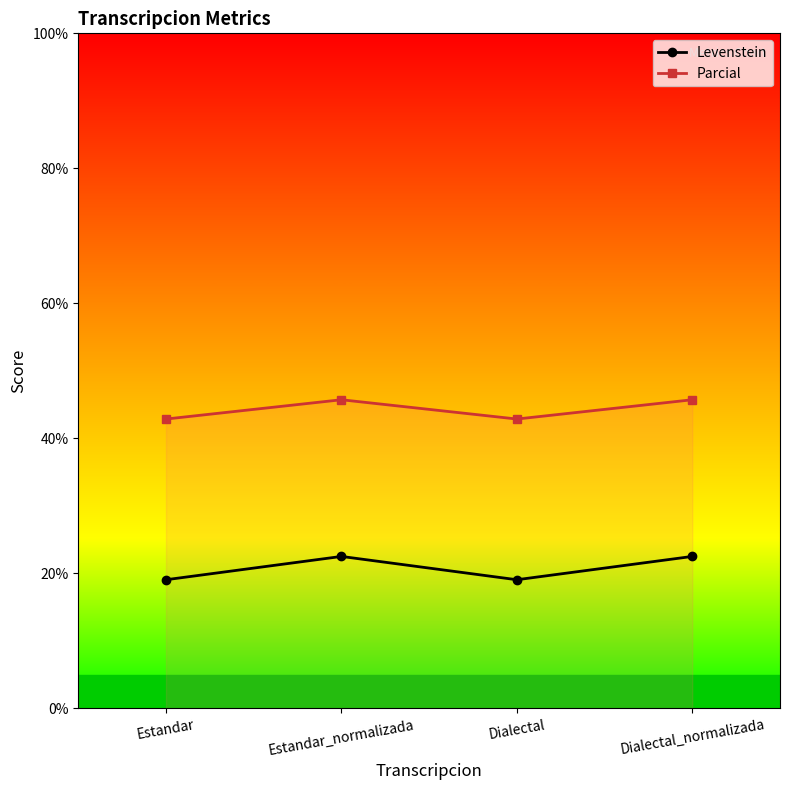

Which series has the widest spread of values?

Levenstein